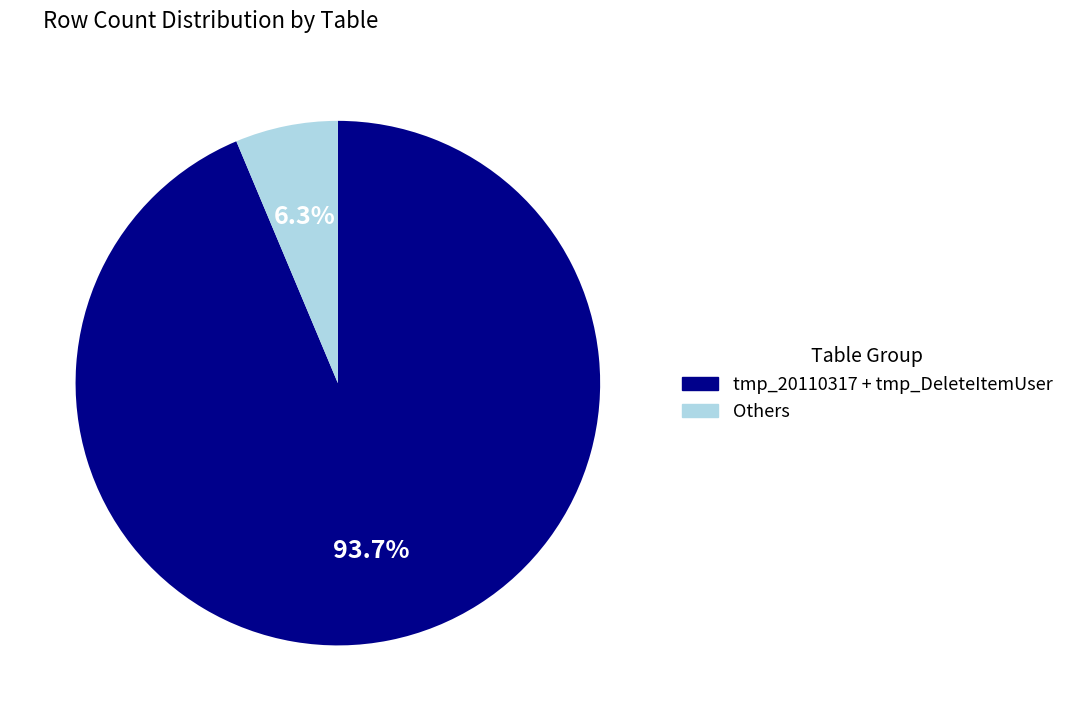

Is there any slice that represents more than half of the pie?

Yes